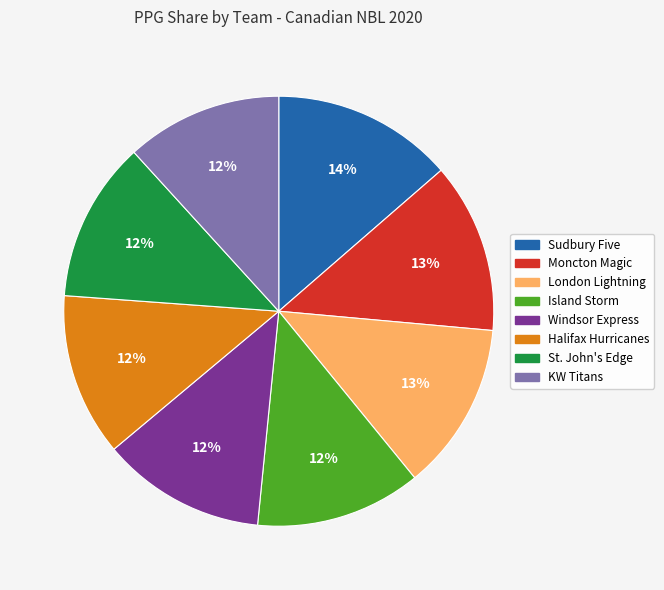

Is the sum of Moncton Magic and KW Titans greater than half?

No